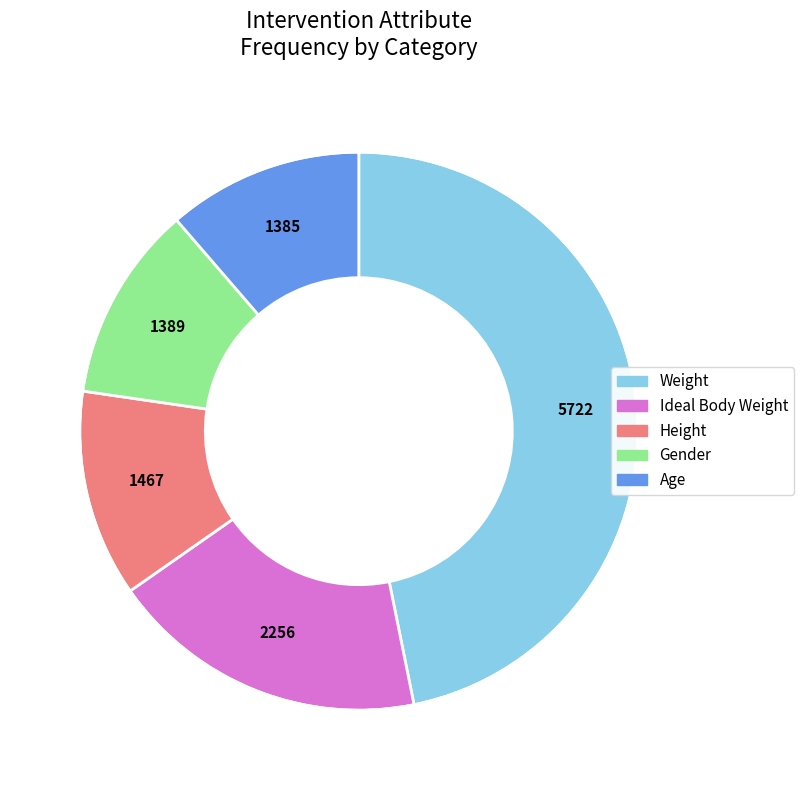

How many slices are in this pie chart?

5